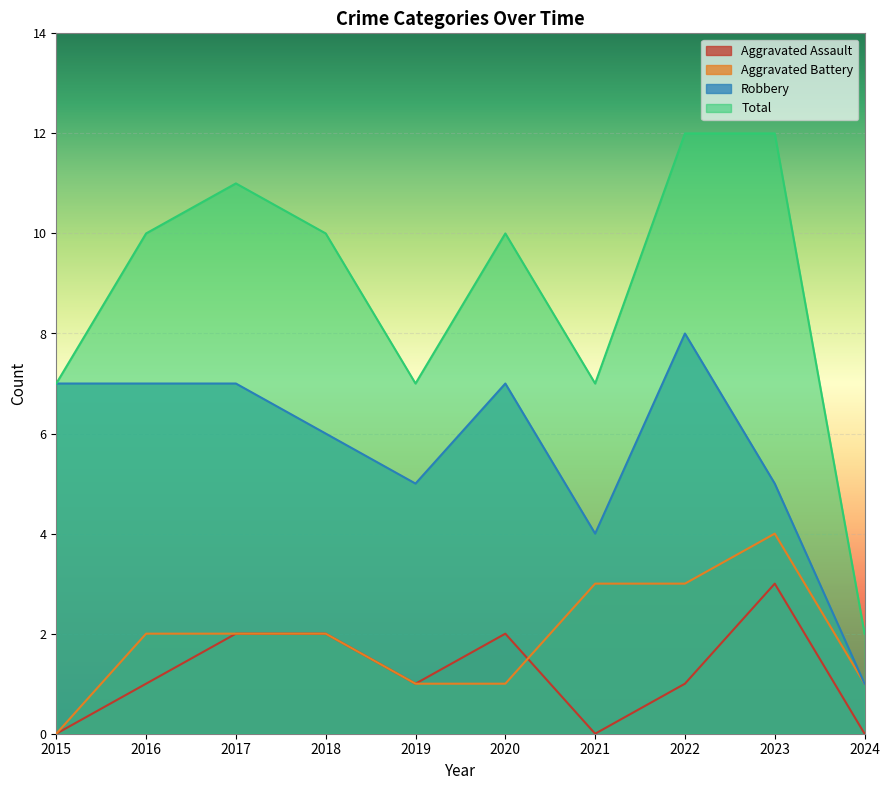

Reading left to right, transcribe all the data shown in this chart.

Aggravated Assault: 2015=0	2016=1	2017=2	2018=2	2019=1	2020=2	2021=0	2022=1	2023=3	2024=0
Aggravated Battery: 2015=0	2016=2	2017=2	2018=2	2019=1	2020=1	2021=3	2022=3	2023=4	2024=1
Robbery: 2015=7	2016=7	2017=7	2018=6	2019=5	2020=7	2021=4	2022=8	2023=5	2024=1
Total: 2015=7	2016=10	2017=11	2018=10	2019=7	2020=10	2021=7	2022=12	2023=12	2024=2